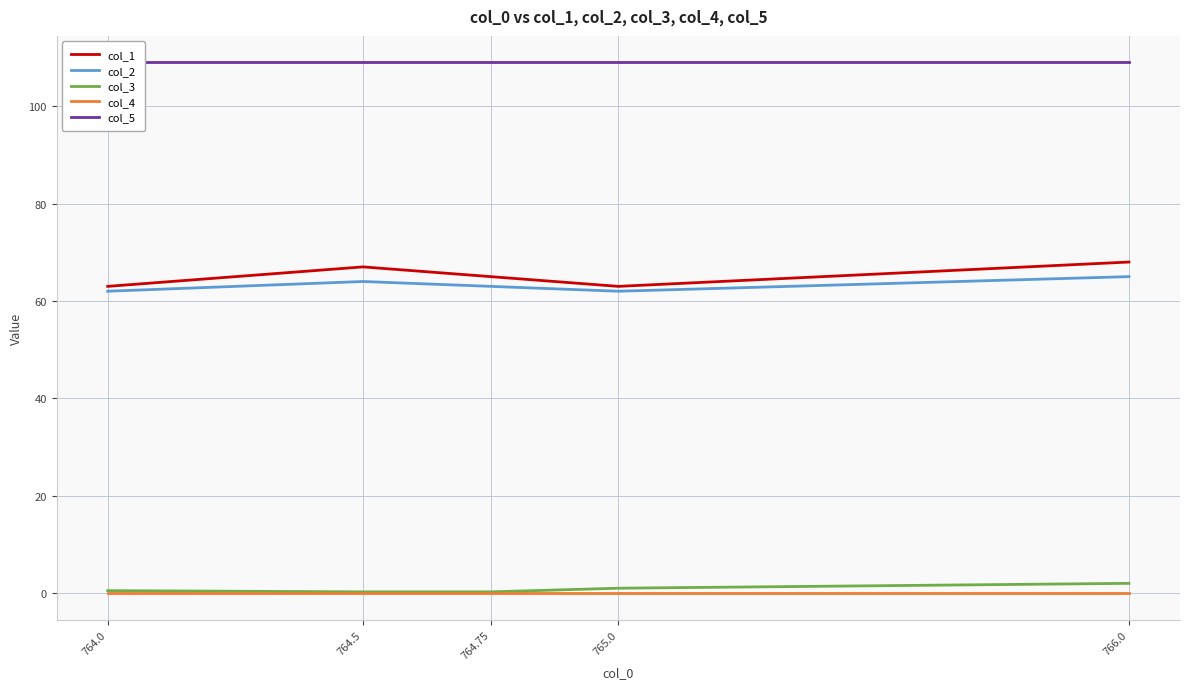

Which series has the largest total across all categories?

col_5